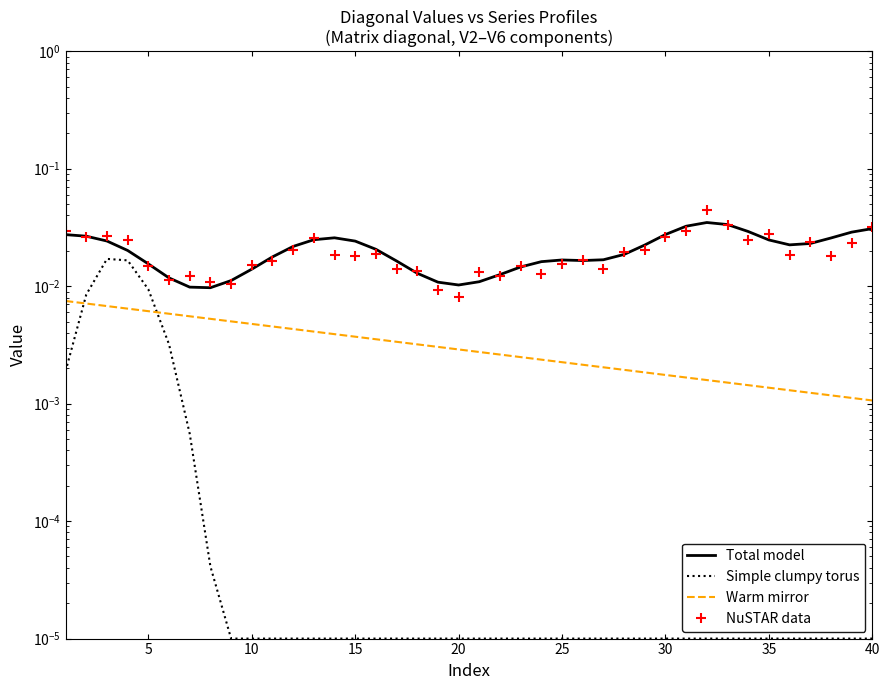

True or false: Total model and Warm mirror cross at least once.

False